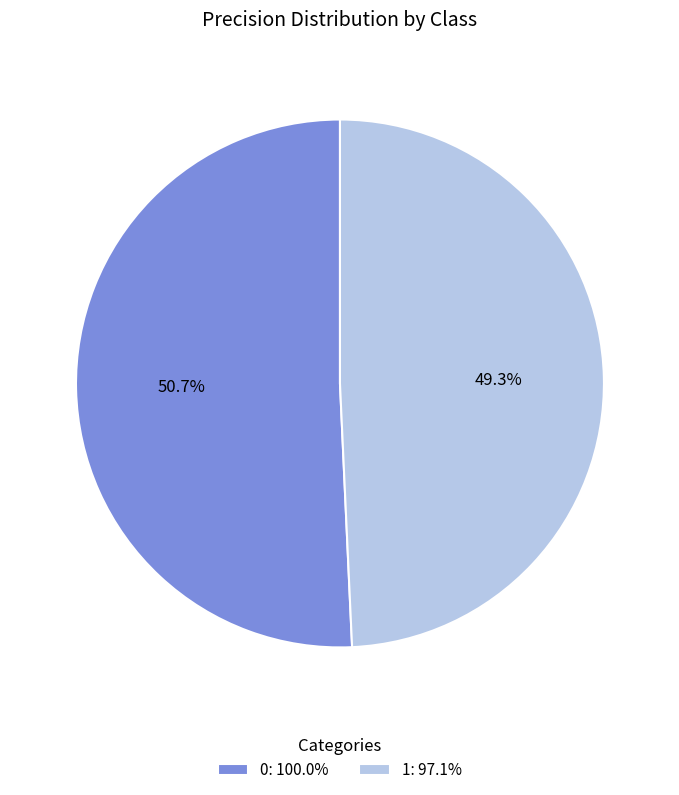

Is it true that 1 is 55% of the pie?

False